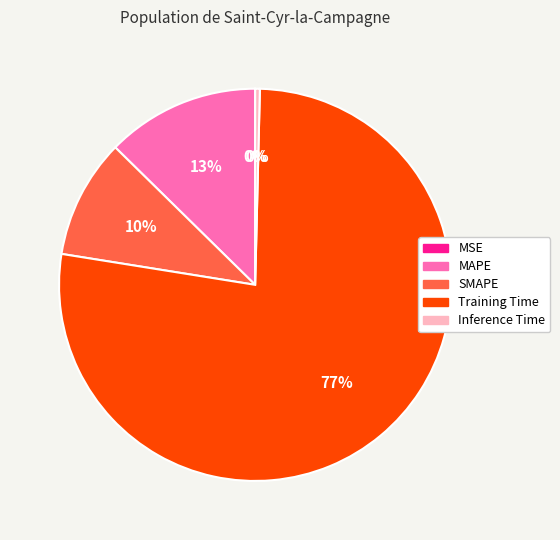

Is it true that SMAPE is 10% of the pie?

True